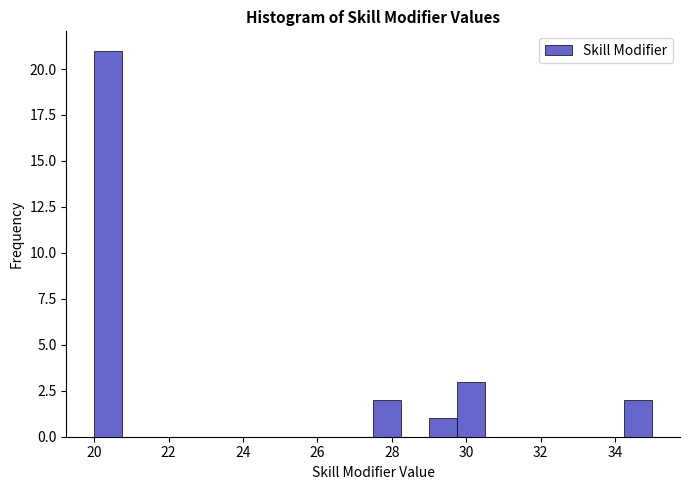

Read against the x-axis, roughly where is the centre of the tallest bar?

20.4